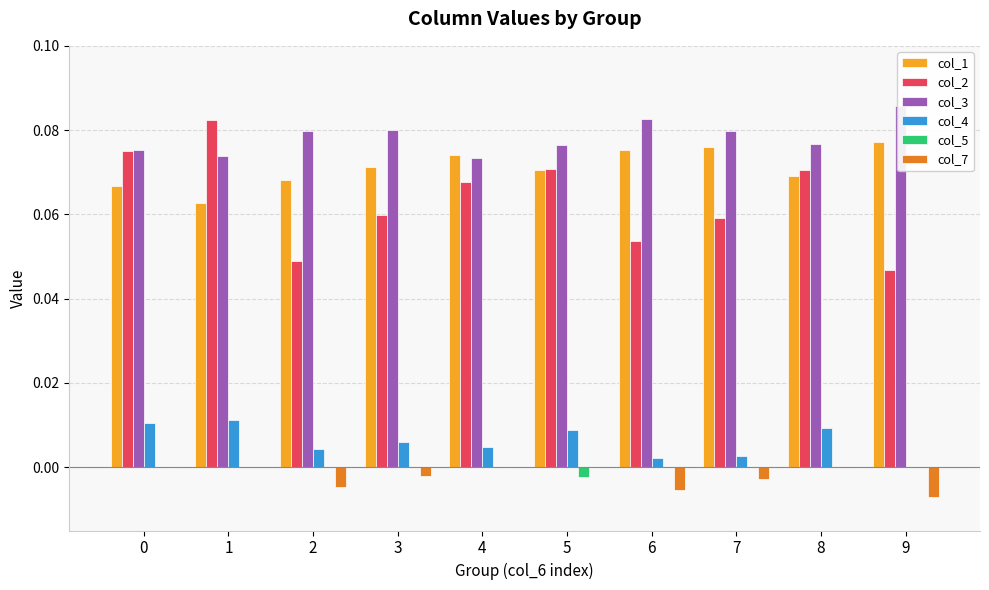

What are all the series names shown in the legend?

col_1, col_2, col_3, col_4, col_5, col_7